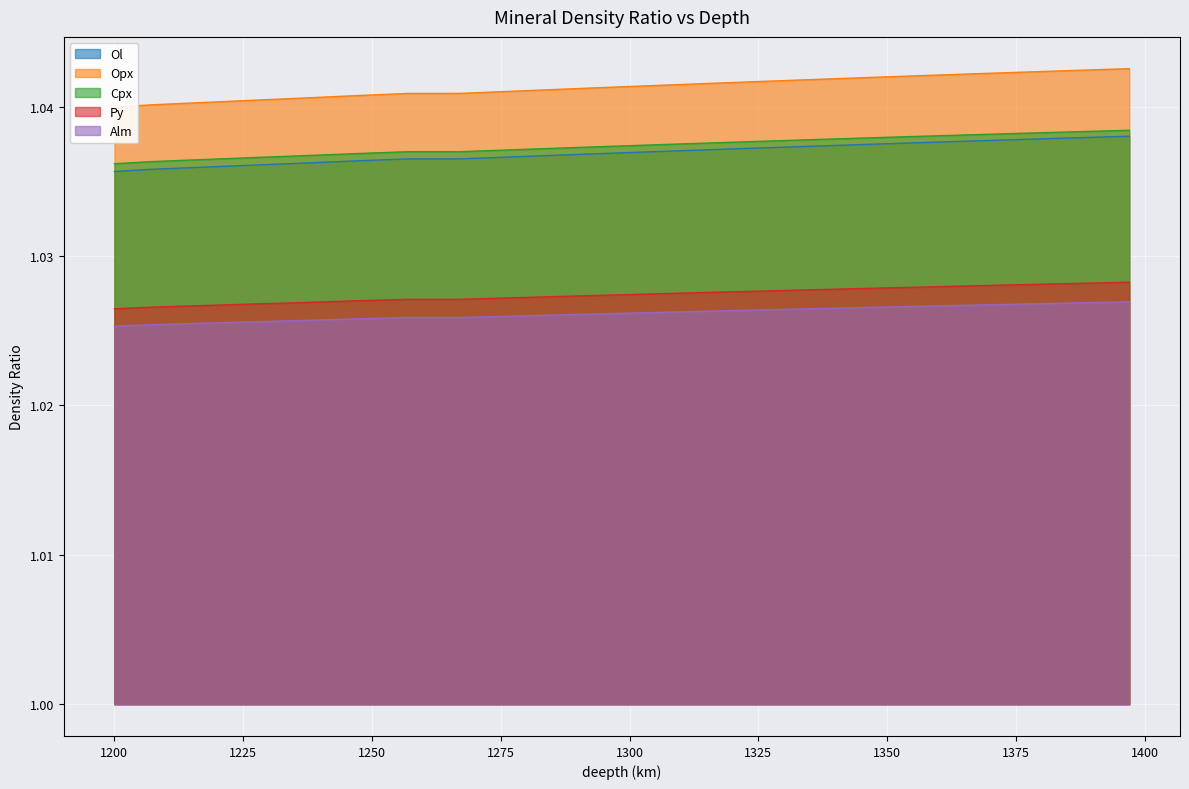

What is the average value of the Py series?

1.0